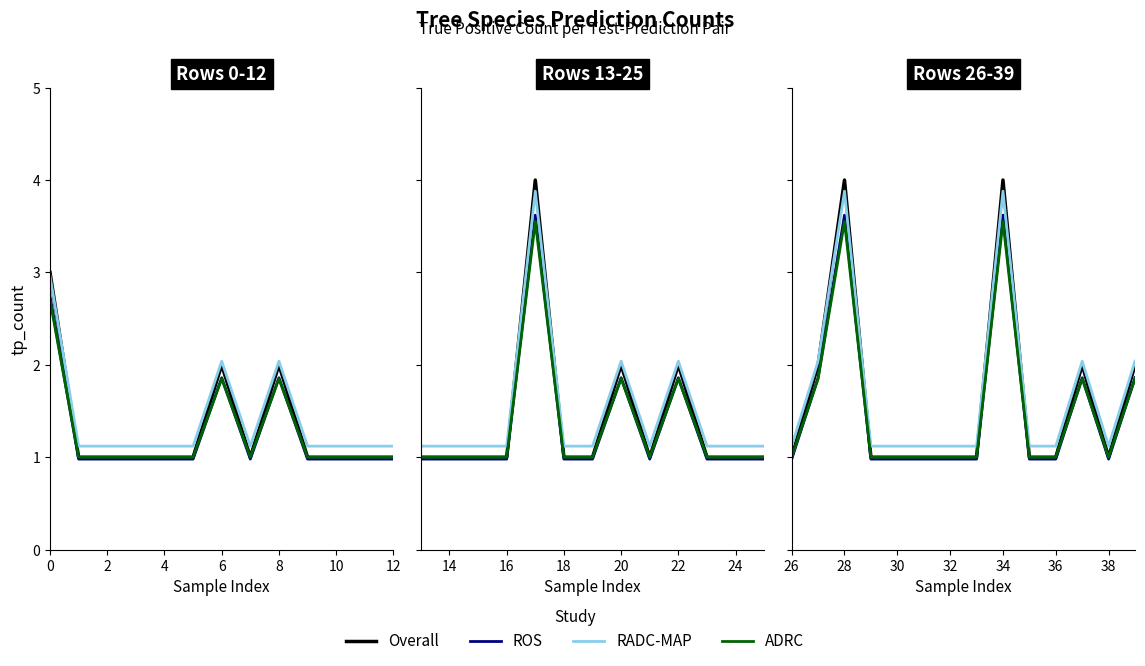

True or false: RADC-MAP and ROS cross at least once.

False